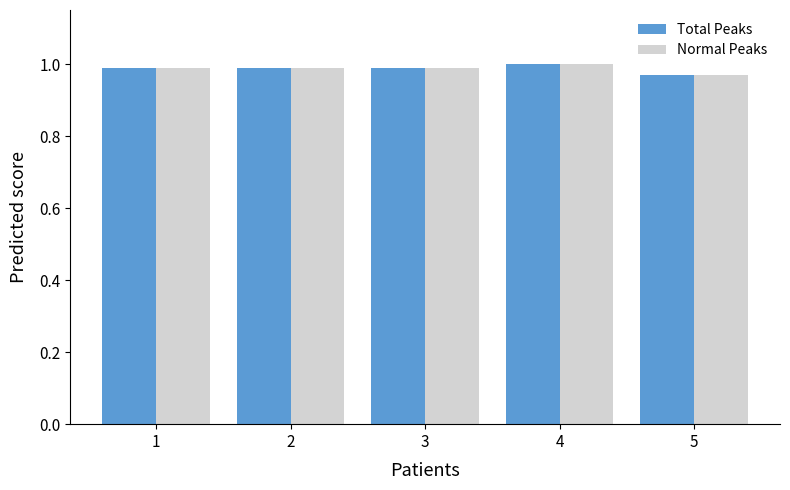

Is it true that Total Peaks equals 0.4 at 3?

False